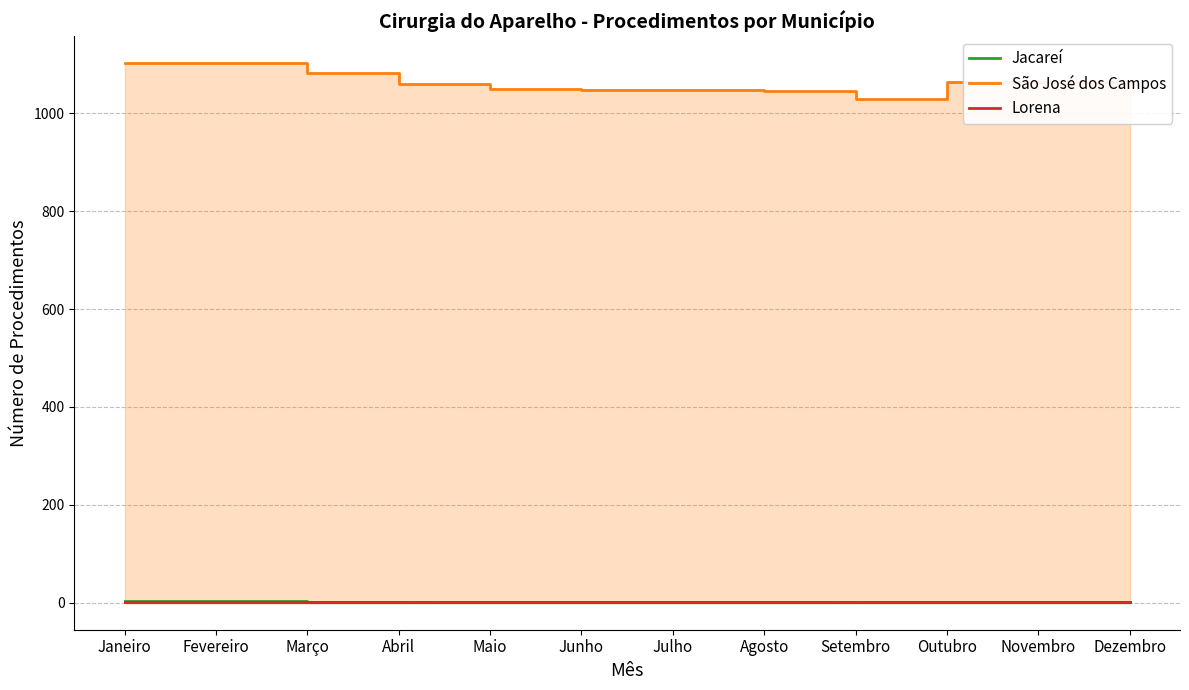

True or false: Lorena and Jacareí cross at least once.

False